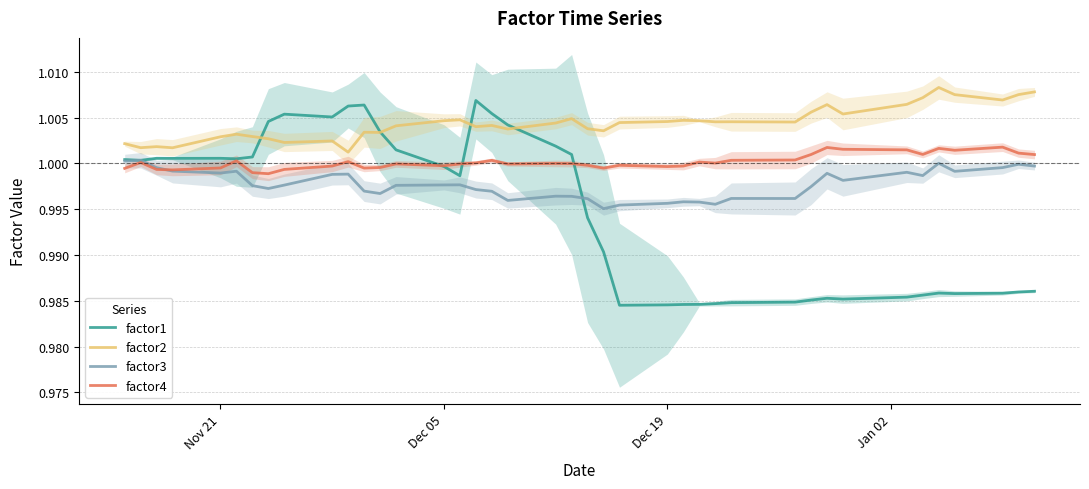

Which series has the widest spread of values?

factor1